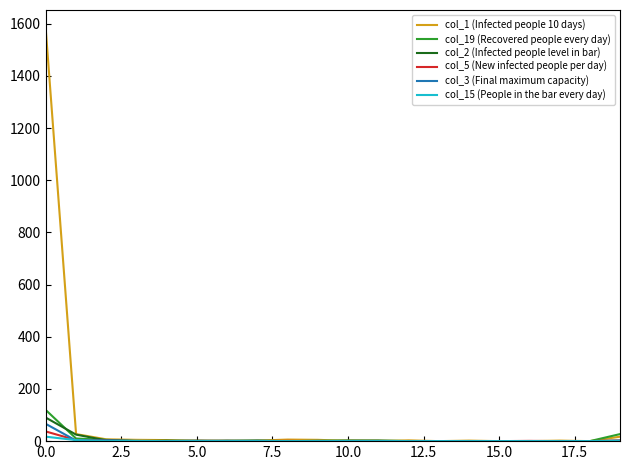

List the series in order of their peak value, lowest first.

col_15 (People in the bar every day), col_5 (New infected people per day), col_3 (Final maximum capacity), col_2 (Infected people level in bar), col_19 (Recovered people every day), col_1 (Infected people 10 days)